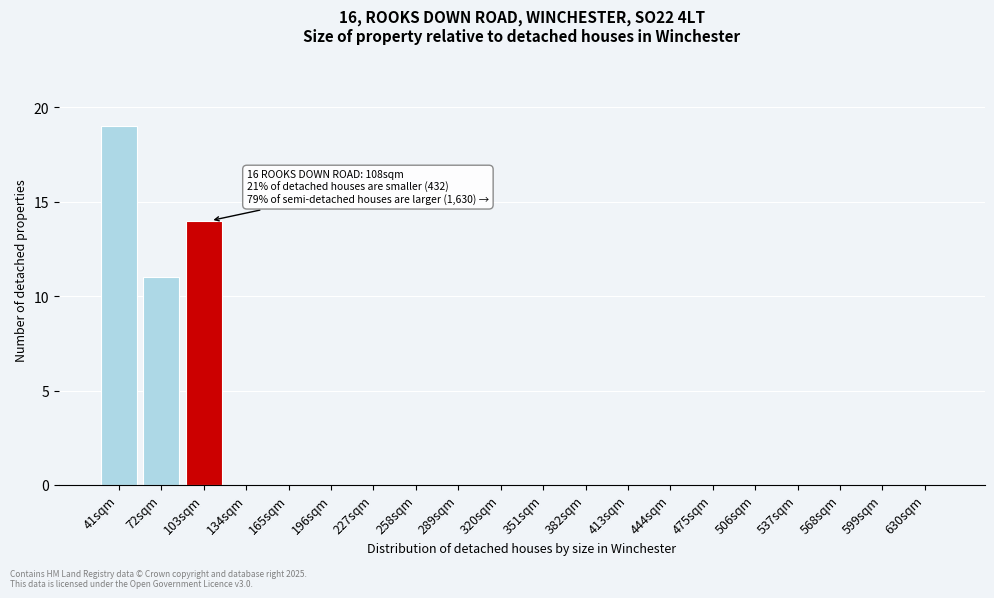

Reading left to right, transcribe all the data shown in this chart.

41sqm=19	72sqm=11	103sqm=14	134sqm=0	165sqm=0	196sqm=0	227sqm=0	258sqm=0	289sqm=0	320sqm=0	351sqm=0	382sqm=0	413sqm=0	444sqm=0	475sqm=0	506sqm=0	537sqm=0	568sqm=0	599sqm=0	630sqm=0